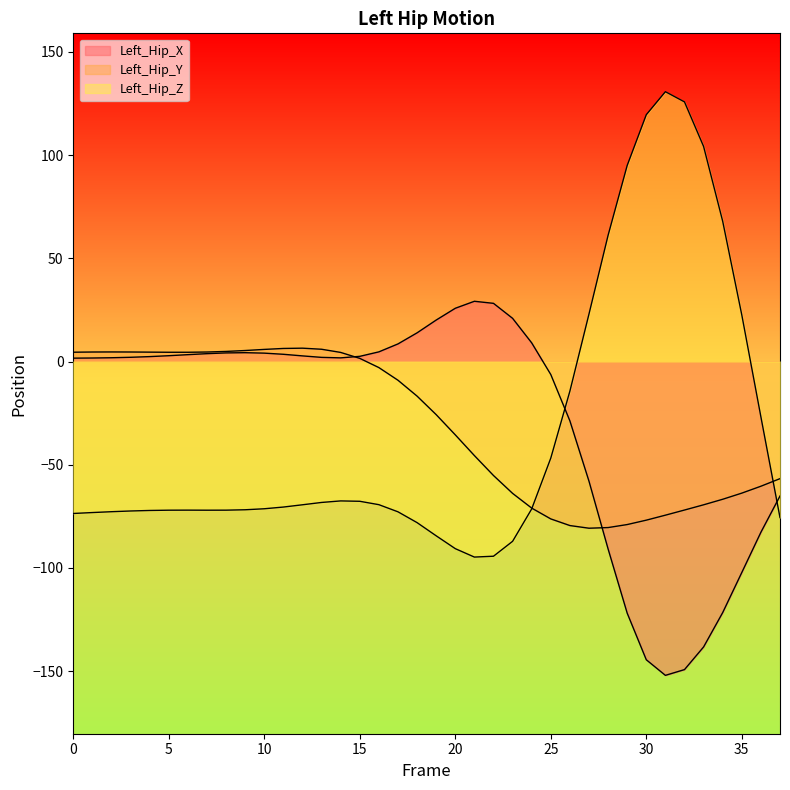

What is the spread (max minus min) of values at 24?

80.4